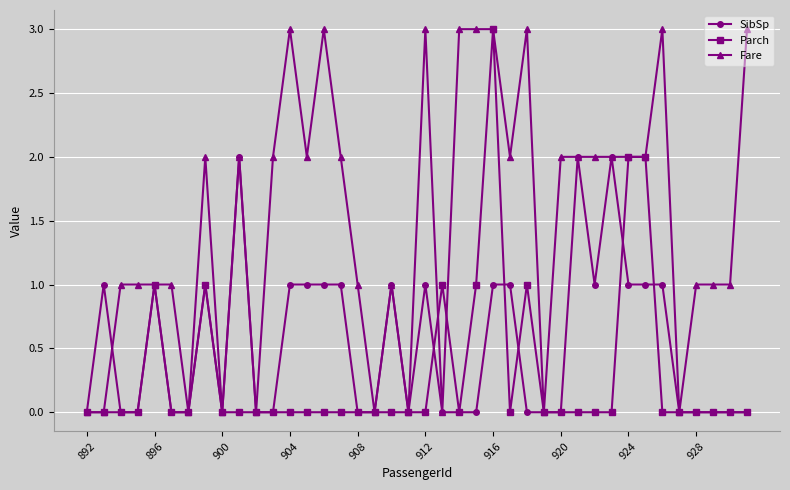

How many data points in Fare are less than 2?

19